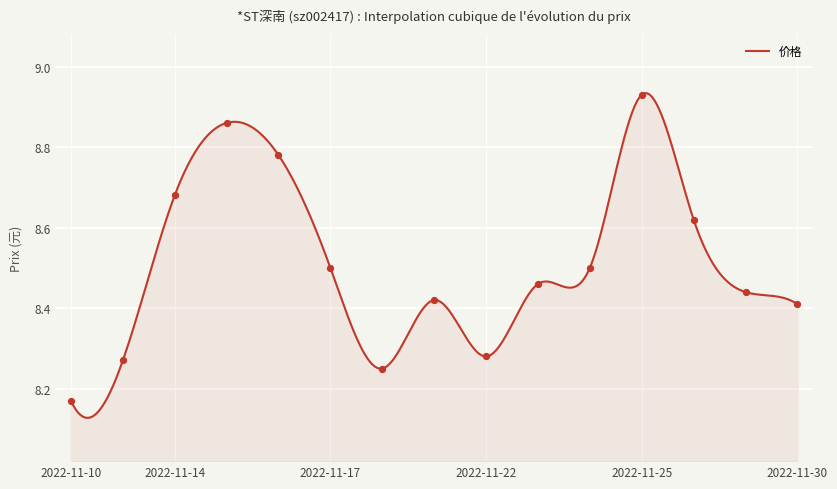

What is the ratio of the value at 2022-11-17 to the value at 2022-11-30?

1.0